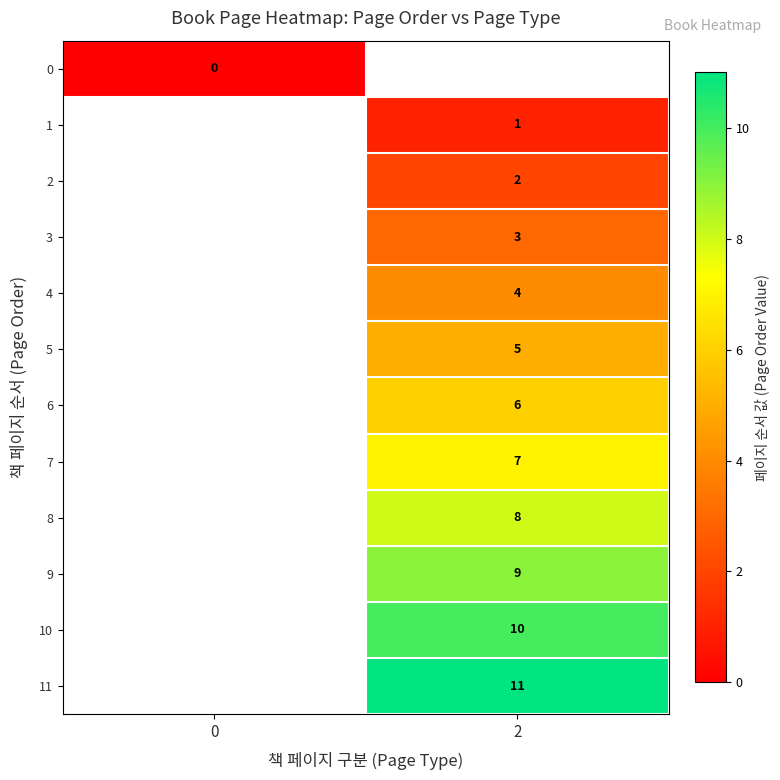

Is it true that 6 equals 2 at 2?

False